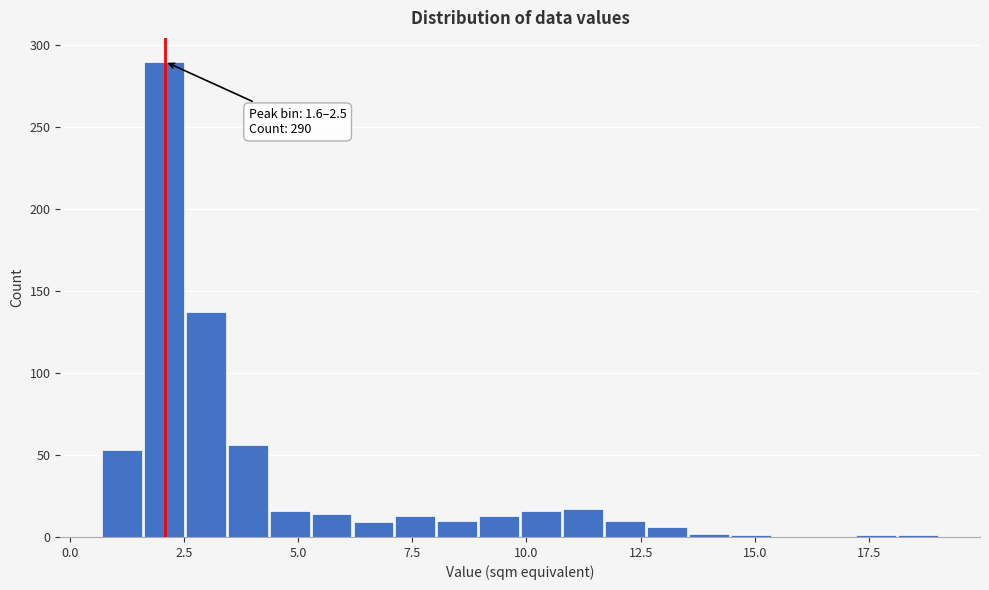

Around what value on the x-axis is the tallest bar? Give the approximate position of its centre, as read against the axis.

2.0